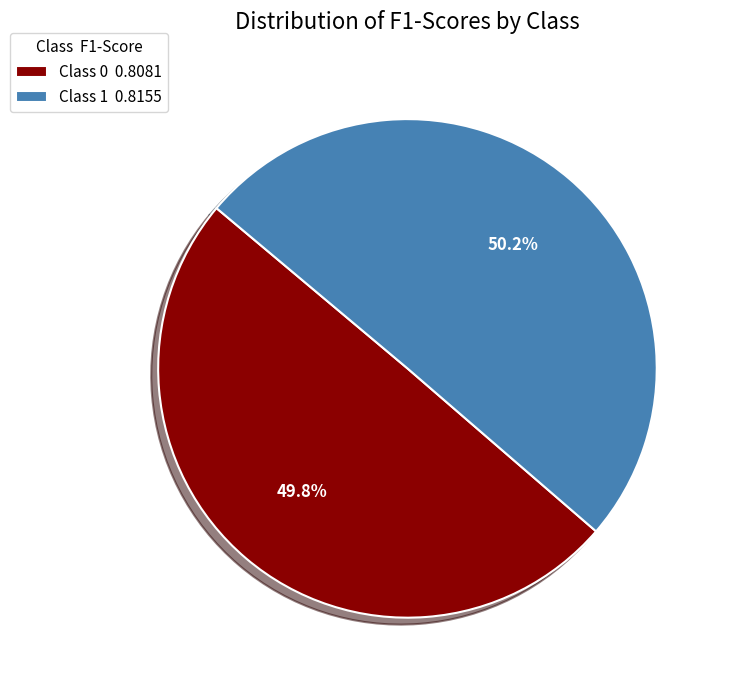

Is there any slice that represents more than half of the pie?

Yes